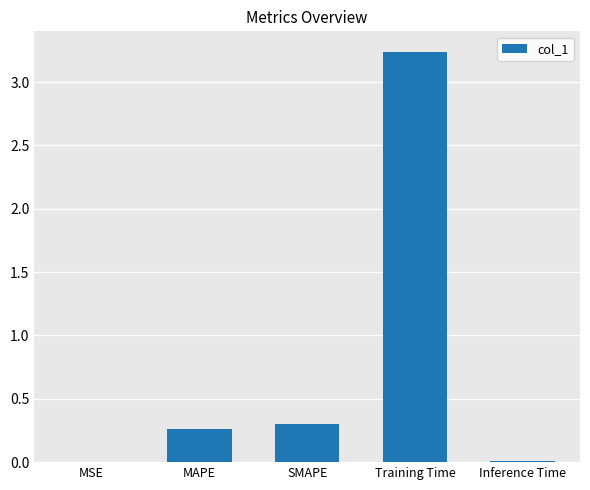

What is the change in value from SMAPE to Training Time?

+2.9